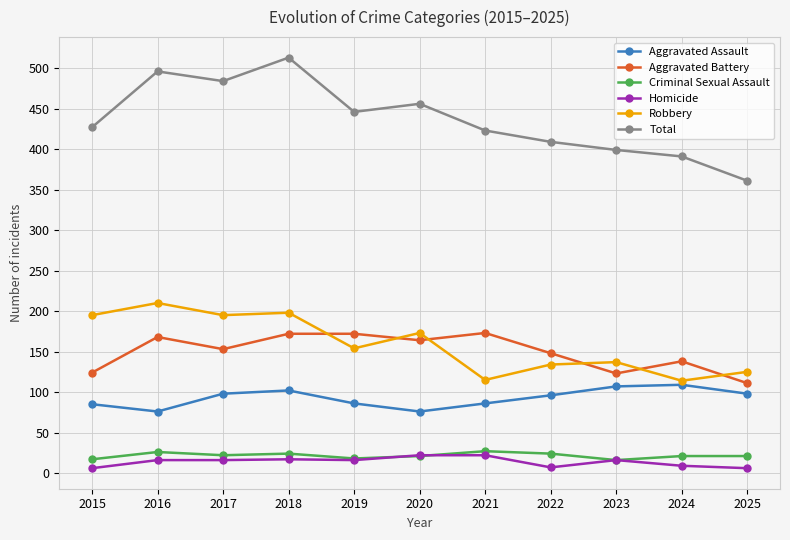

Does the chart display data point markers on the line(s)?

Yes